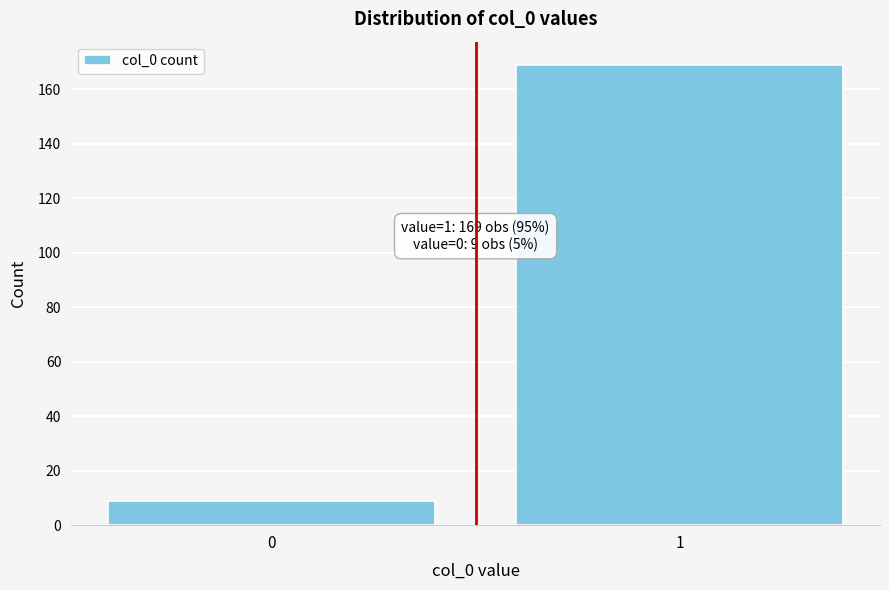

Reading left to right, transcribe all the data shown in this chart.

0=9	1=169